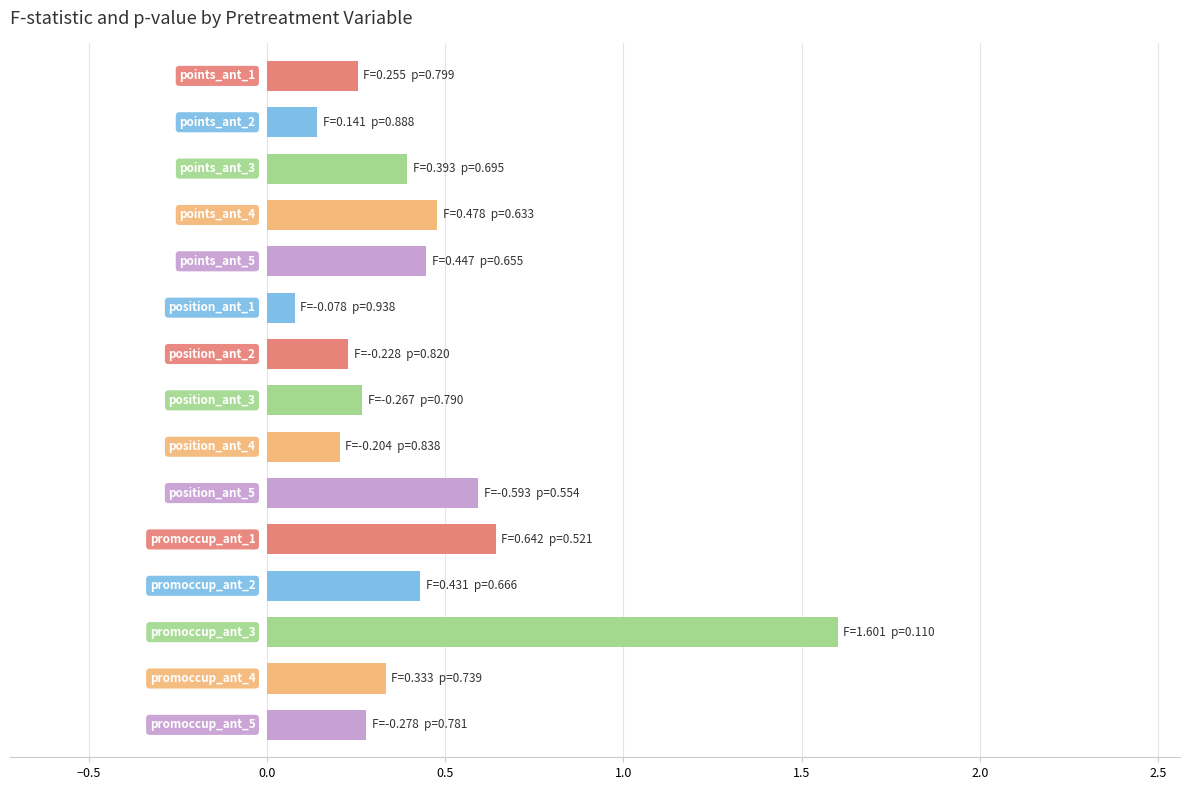

What is the greatest value displayed?

1.6